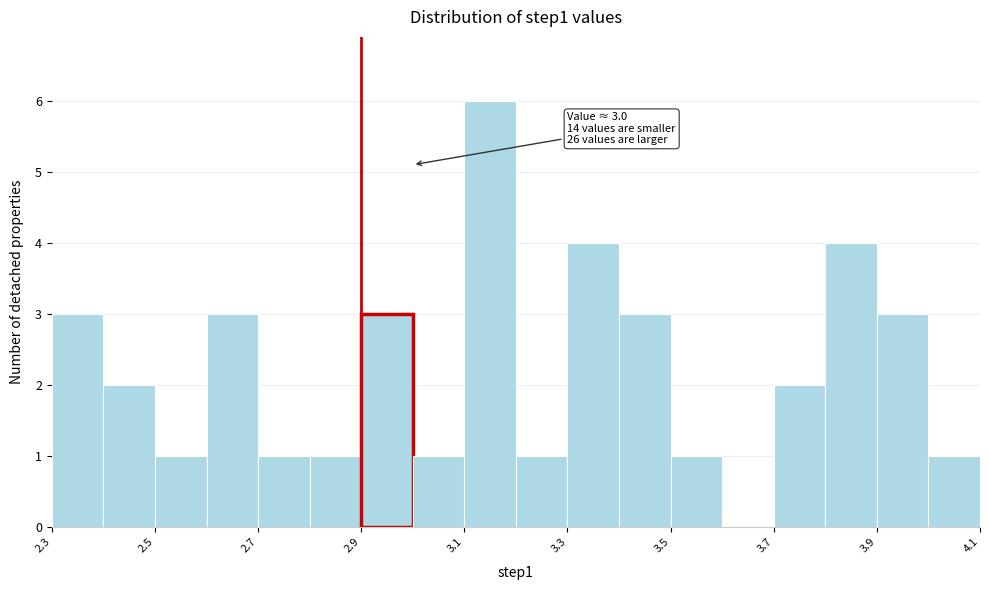

Which range on the x-axis has the tallest bar?

3.1 to 3.2